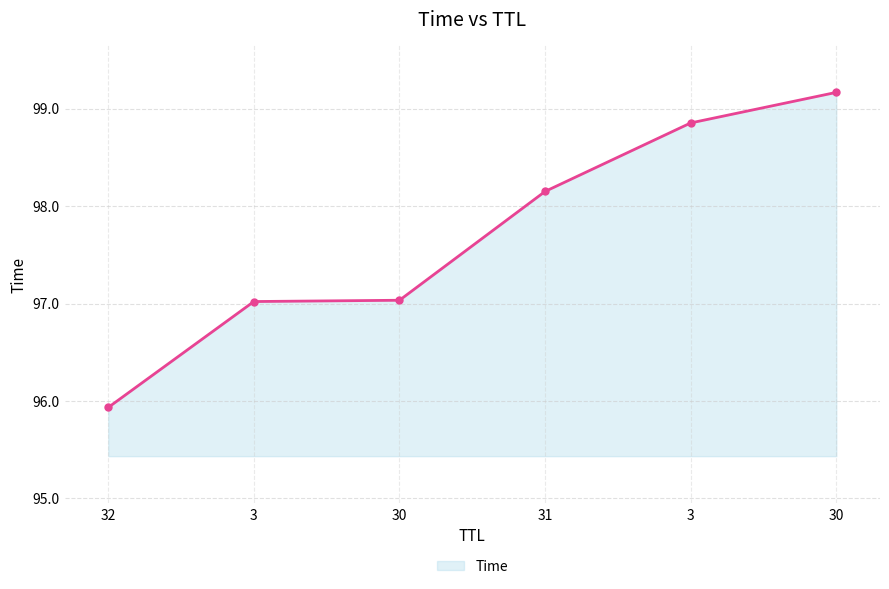

True or false: there are more than 1 points higher than both neighbors.

False